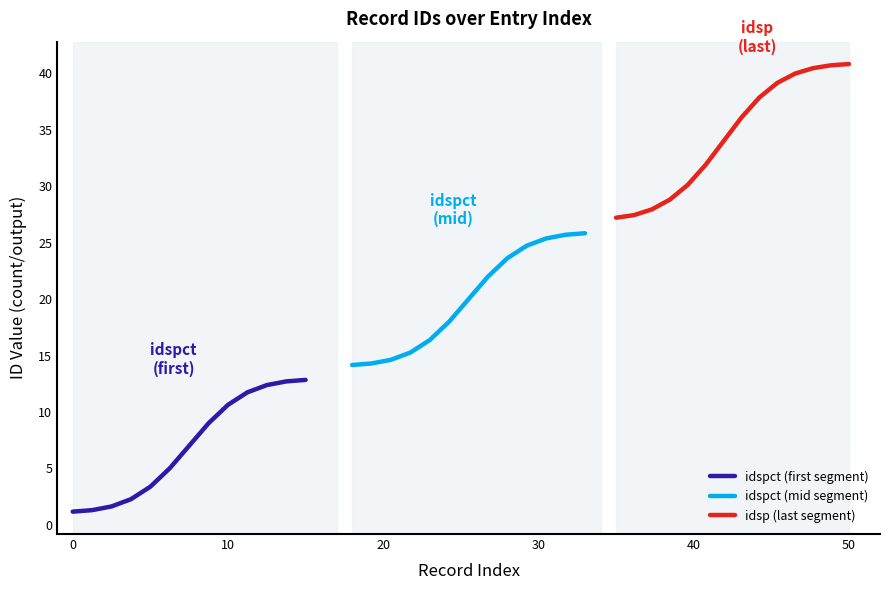

True or false: idsp has more than 0 points higher than both neighbors.

False